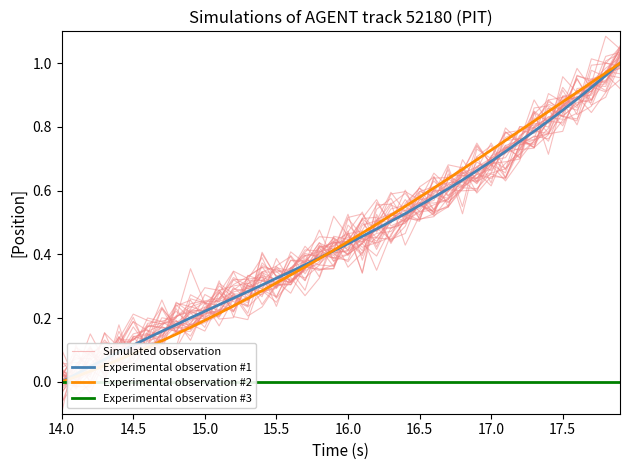

What is the value of the Experimental observation #1 point at the 33rd from the left?

0.8